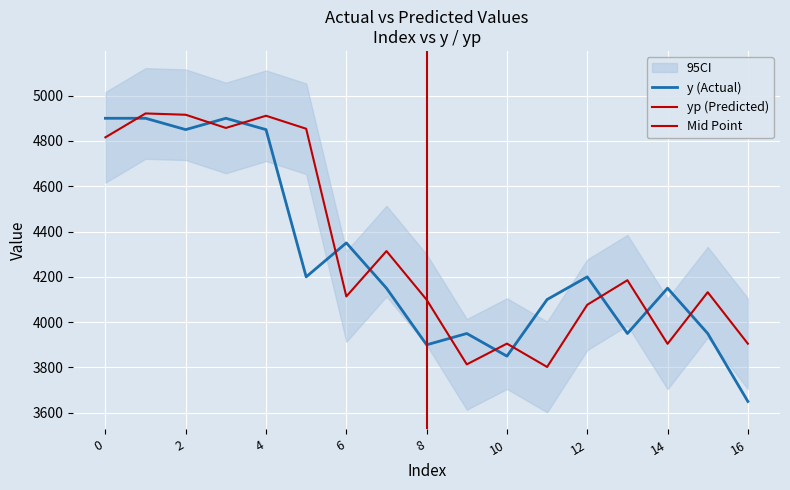

What is the total value across all series at 8?

7999.0